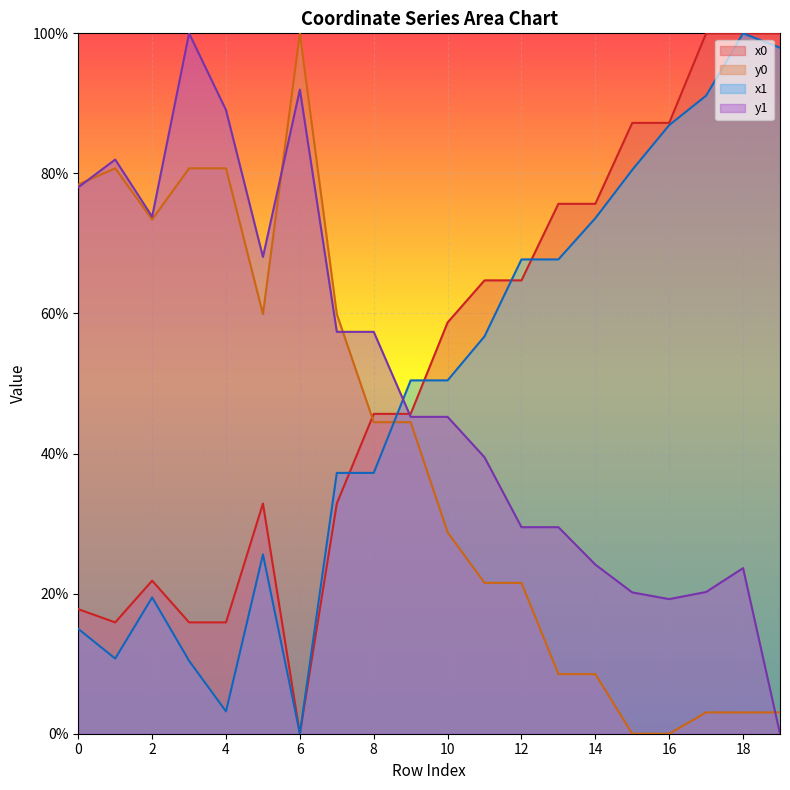

Where is x1 nearest to the value 50?

9